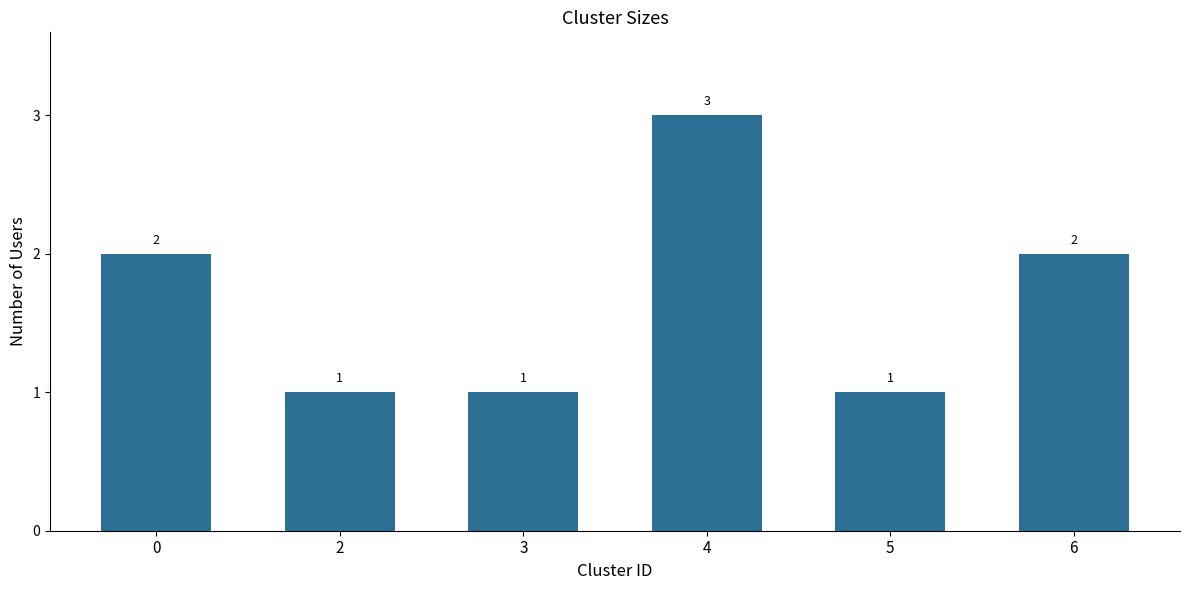

What is the value of the 3rd bar from the left?

1